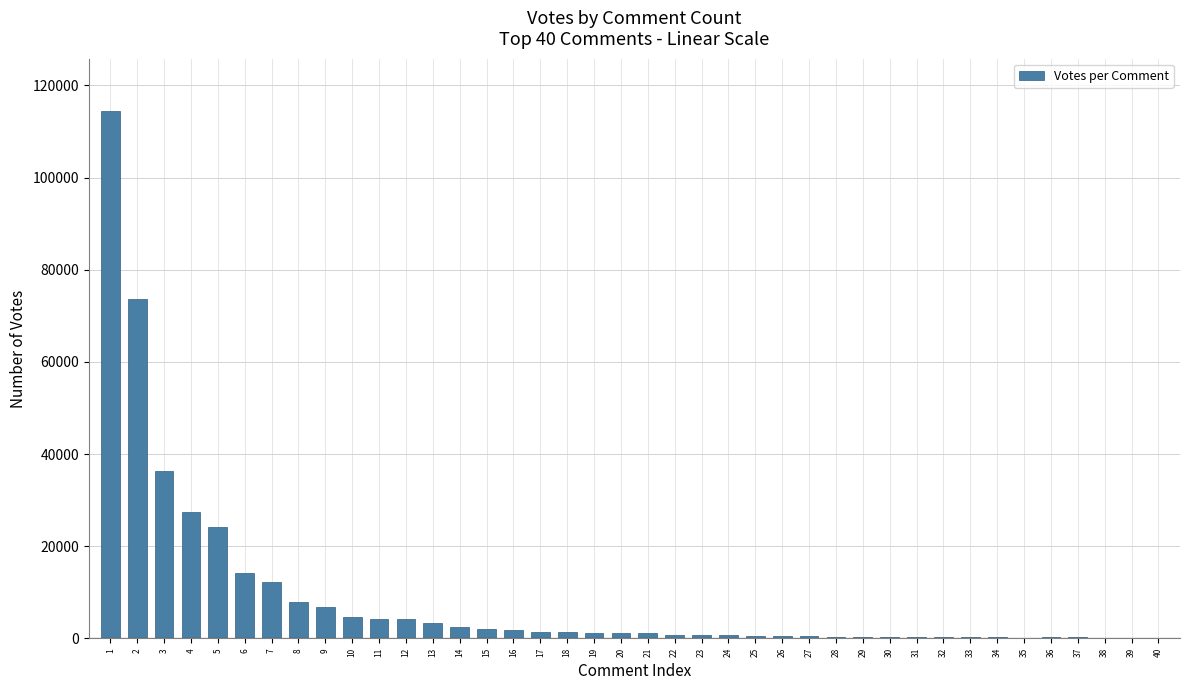

Is it true that the value at 12 is 4297?

True